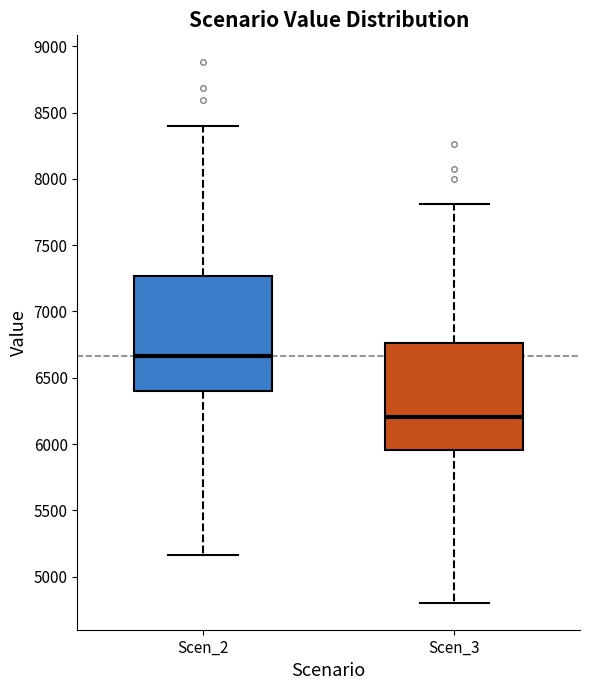

Where does the upper whisker of the box for Scen_2 end on the y-axis? The values are not printed on the chart, so give them approximately, as read against the axis.

8400